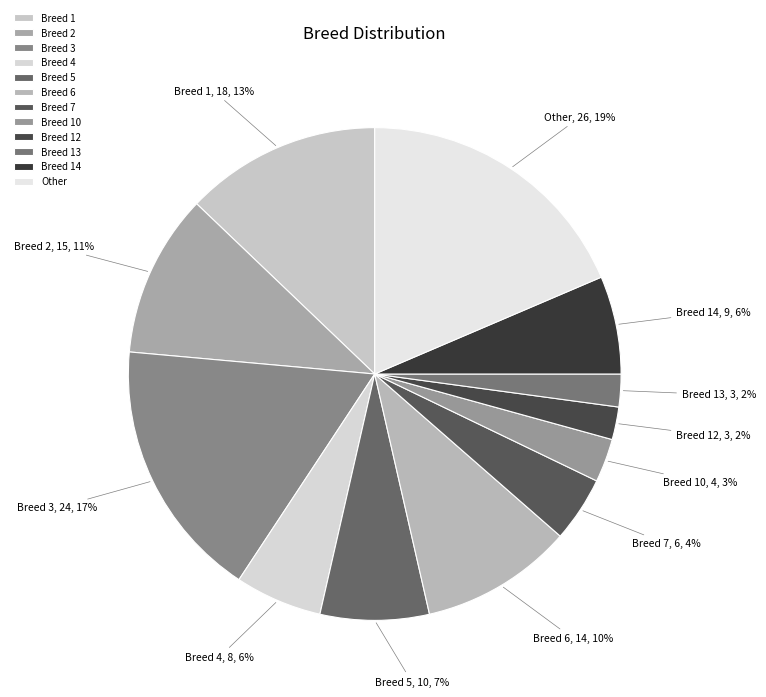

To the nearest percent, what is the average slice percentage?

8%